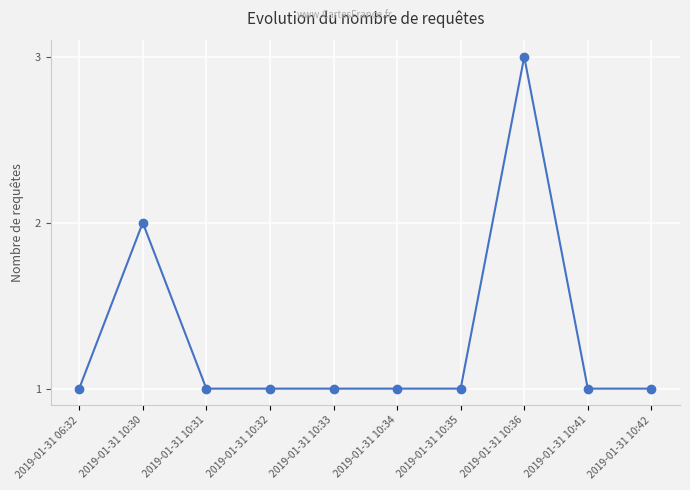

Reading left to right, what are all the values shown in this chart?

2019-01-31 06:32=1	2019-01-31 10:30=2	2019-01-31 10:31=1	2019-01-31 10:32=1	2019-01-31 10:33=1	2019-01-31 10:34=1	2019-01-31 10:35=1	2019-01-31 10:36=3	2019-01-31 10:41=1	2019-01-31 10:42=1